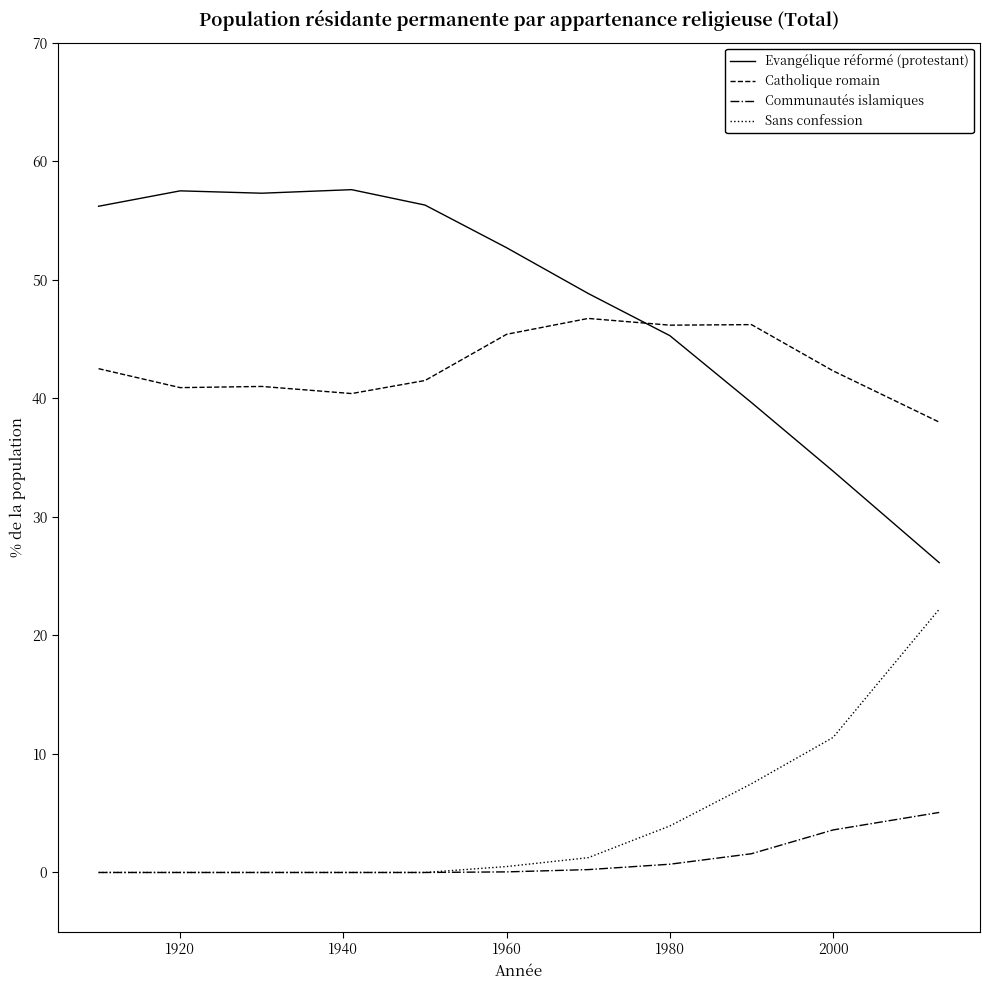

True or false: Sans confession and Evangélique réformé (protestant) intersect in this chart.

False